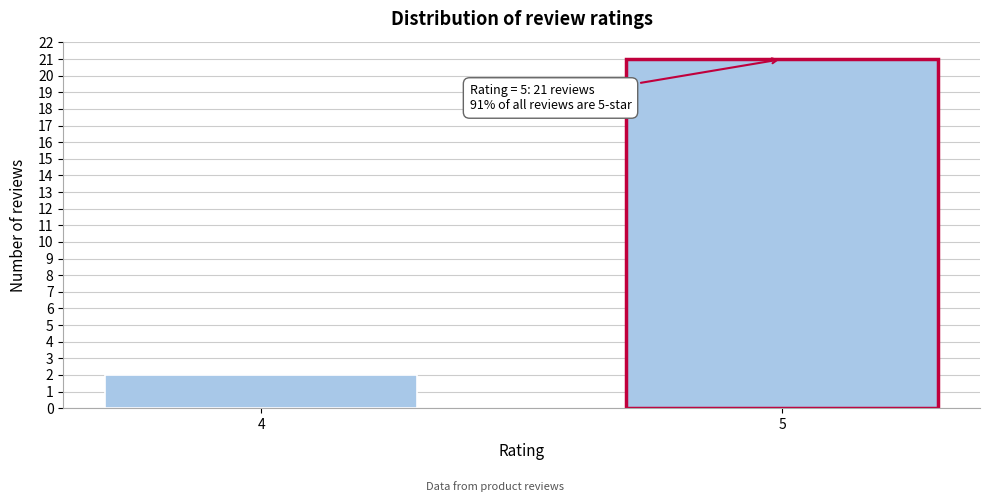

Reading left to right, extract all data points from this chart.

2	21